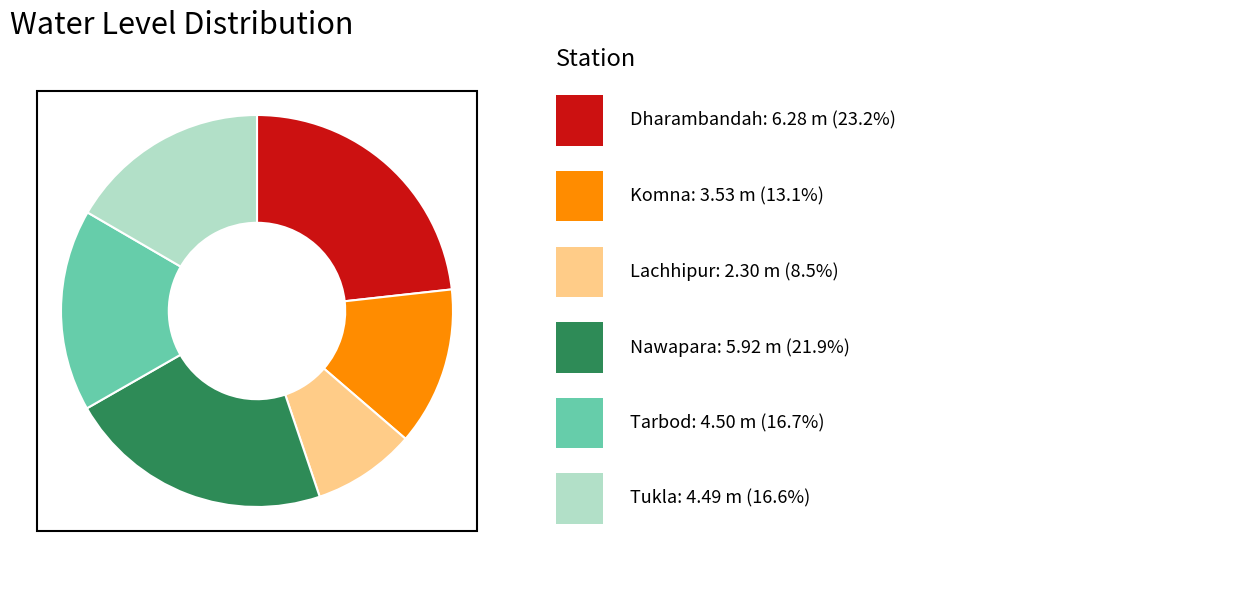

Does any single category account for the majority?

No